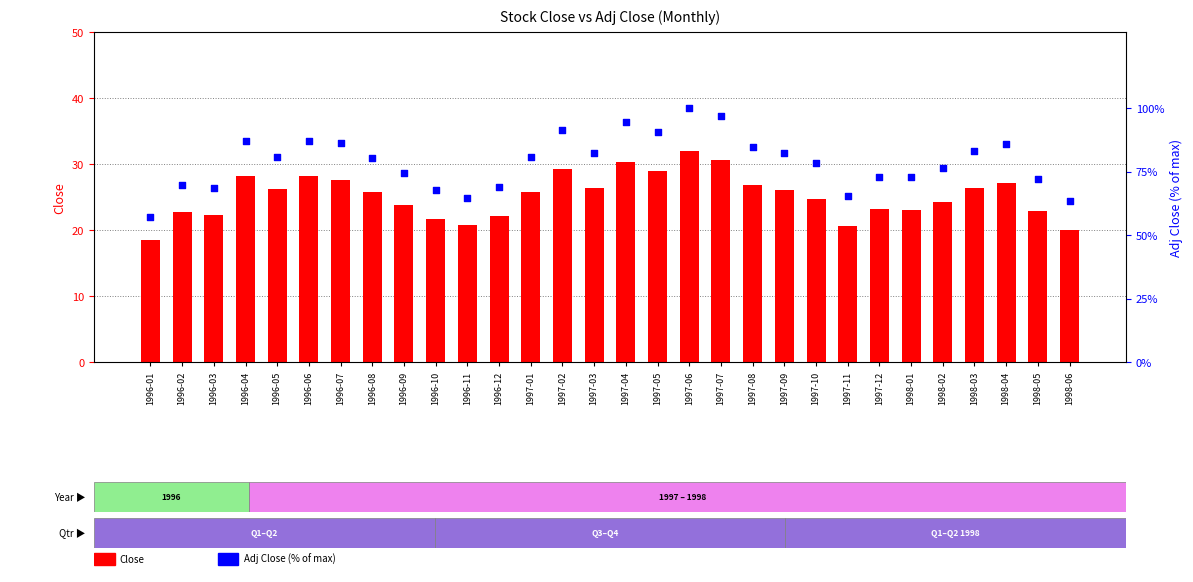

Which series has the largest Y range (max minus min)?

Adj Close (% of max)